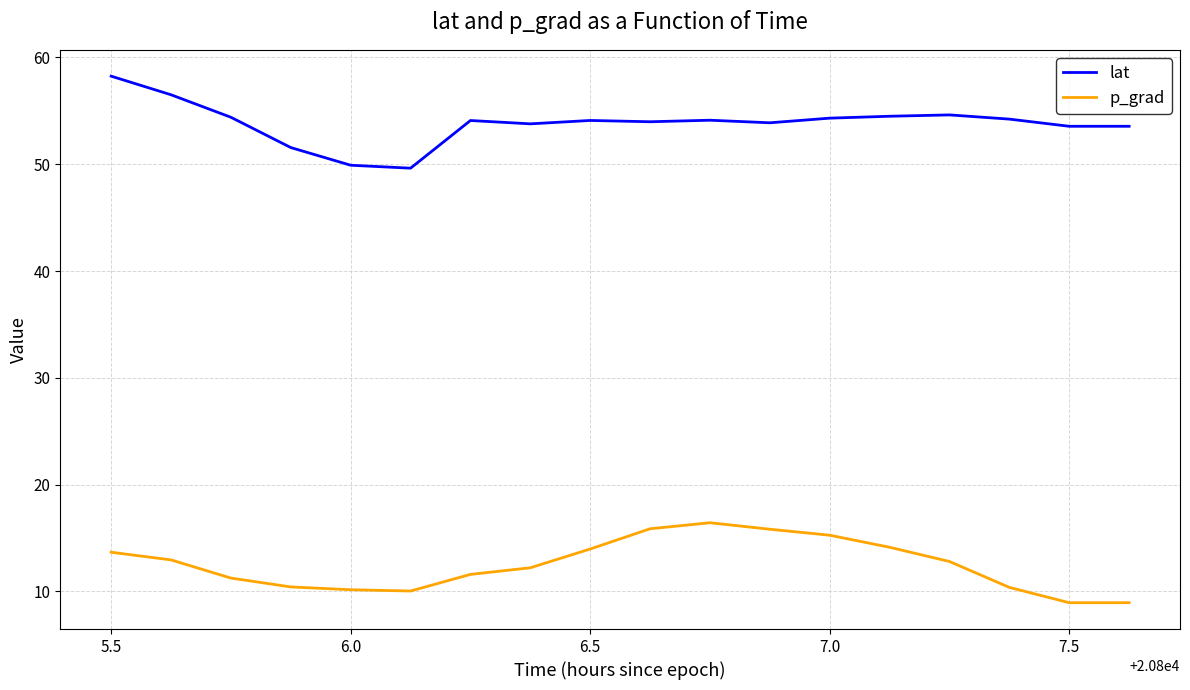

Which series has the largest range (max minus min)?

lat